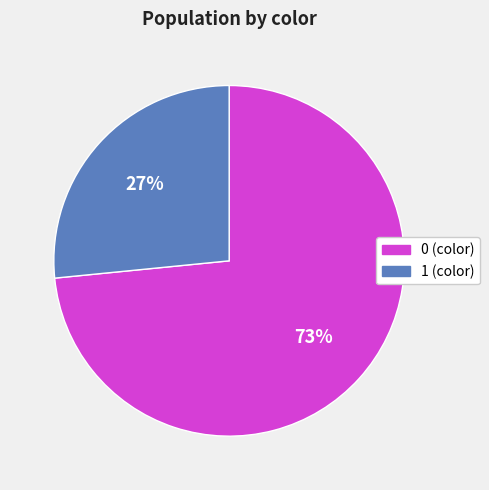

How many segments does this pie chart have?

2